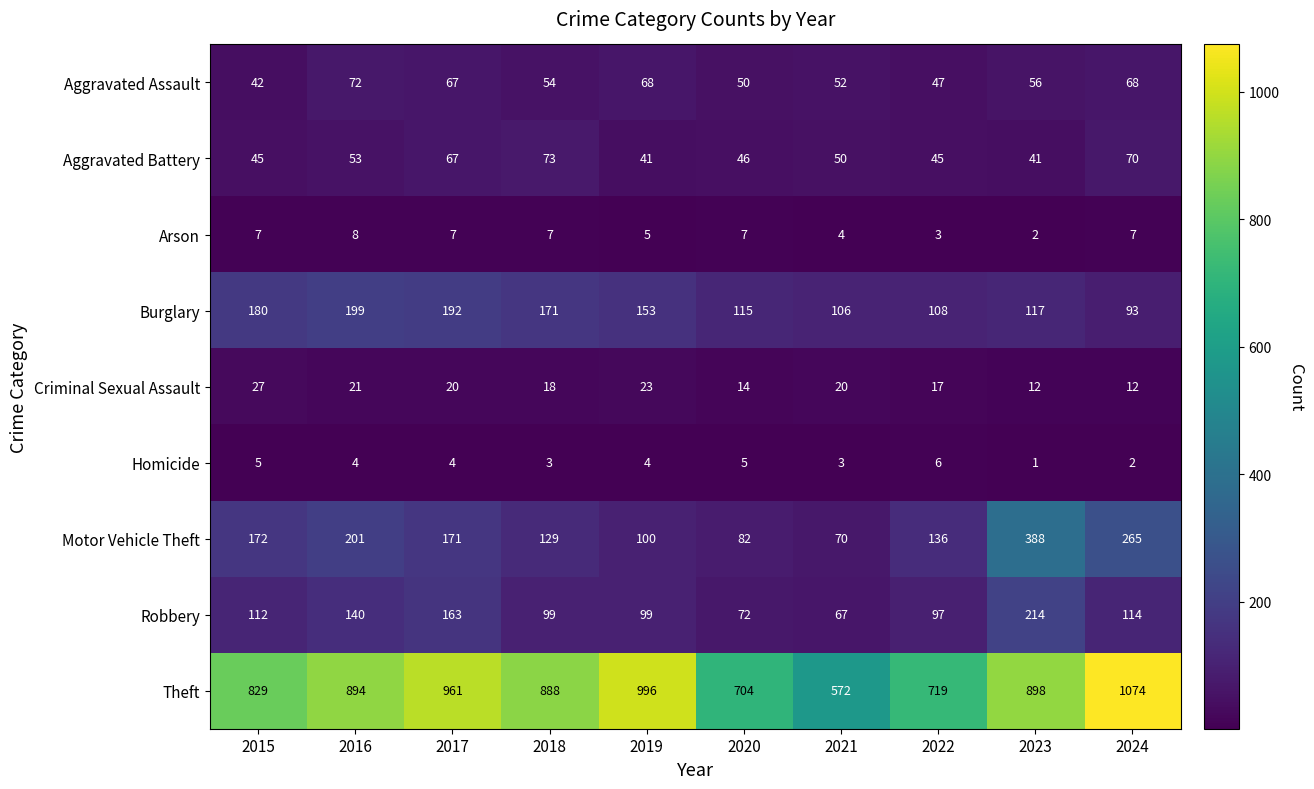

At how many categories does at least one series exceed 452?

10